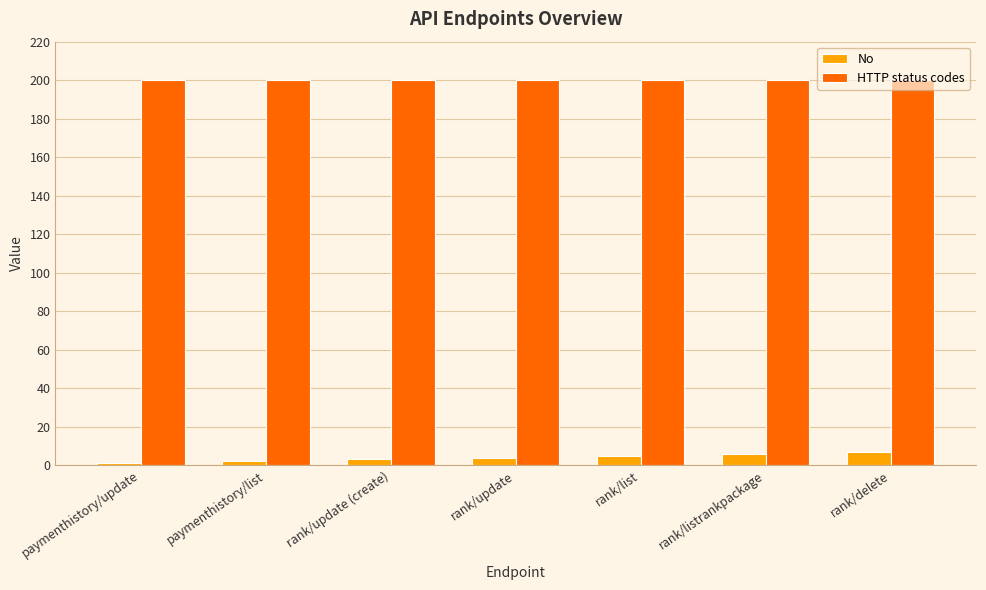

Which series has the largest total across all categories?

HTTP status codes